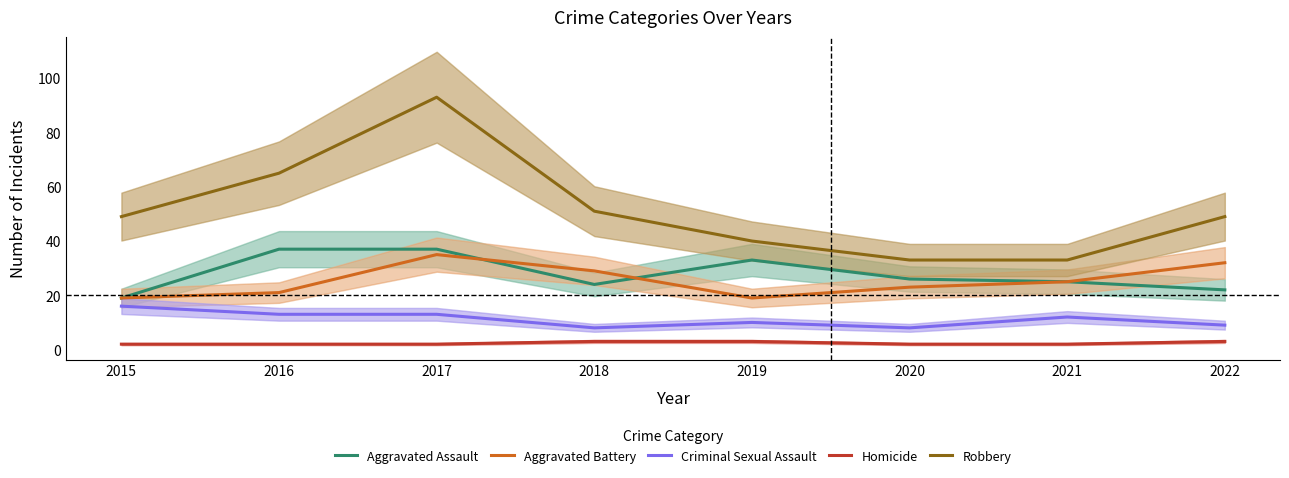

The value of Aggravated Assault at 2018 is 24. True or false?

True